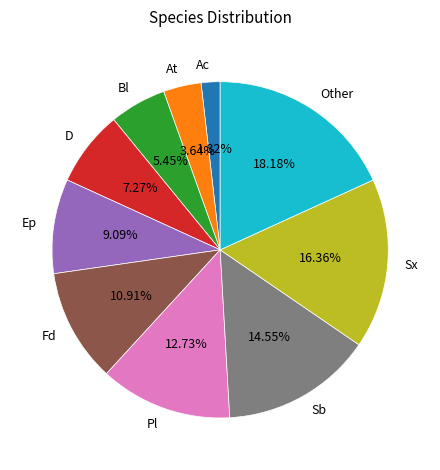

Count the number of slices in the pie.

10